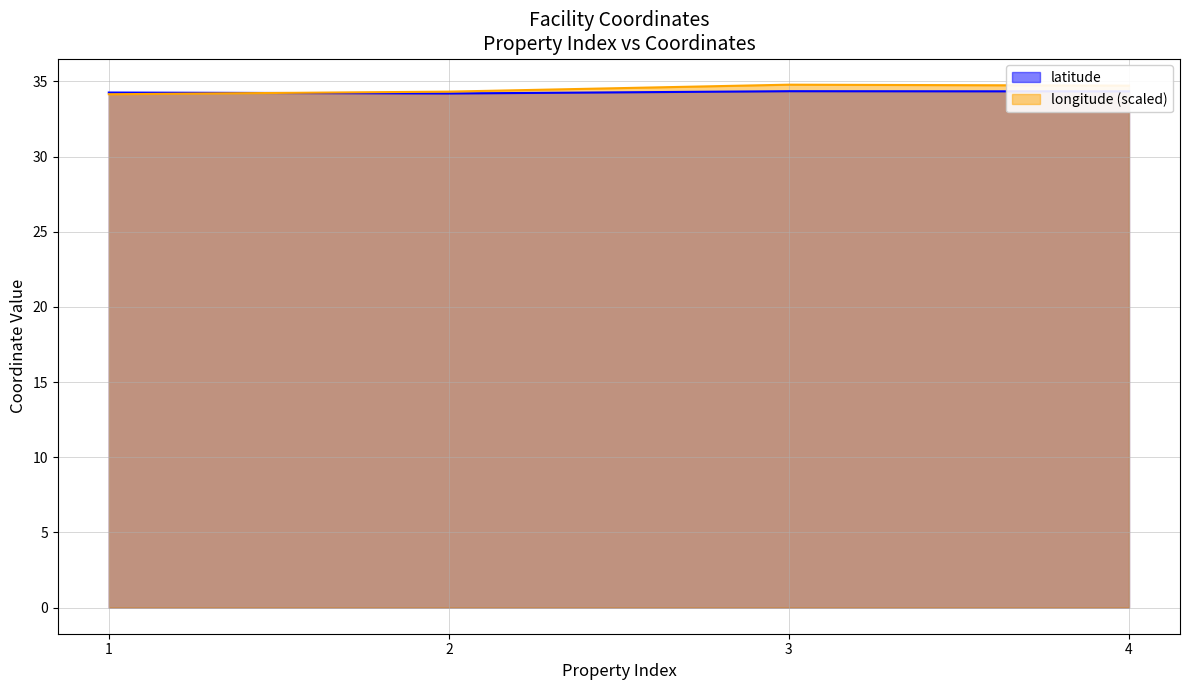

Which series has the largest range (max minus min)?

longitude (scaled)